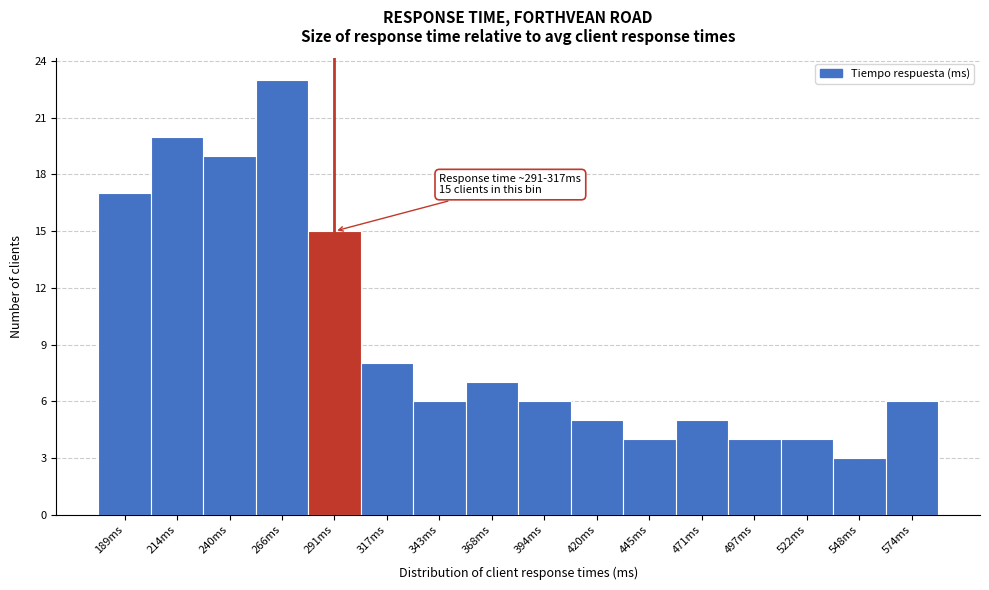

Reading right to left, what are all the values shown in this chart?

6	3	4	4	5	4	5	6	7	6	8	15	23	19	20	17